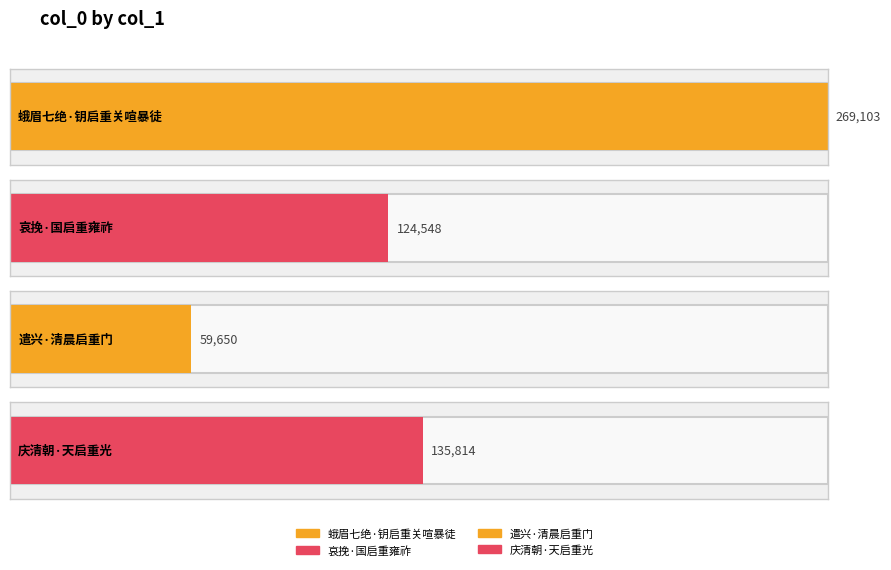

The value at 哀挽·国启重雍祚 is 124548. True or false?

True